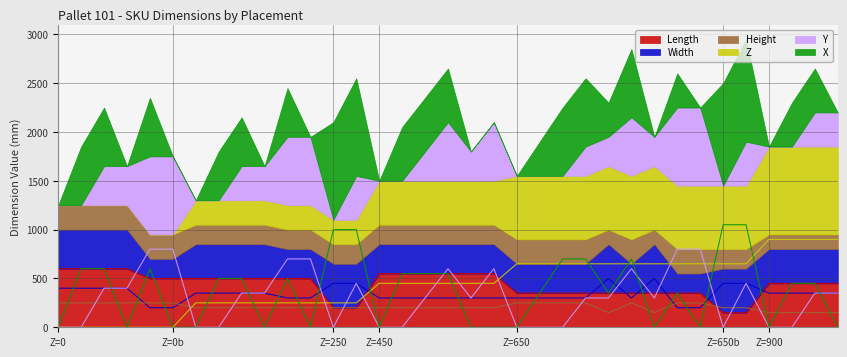

What is the minimum value for Length?

150